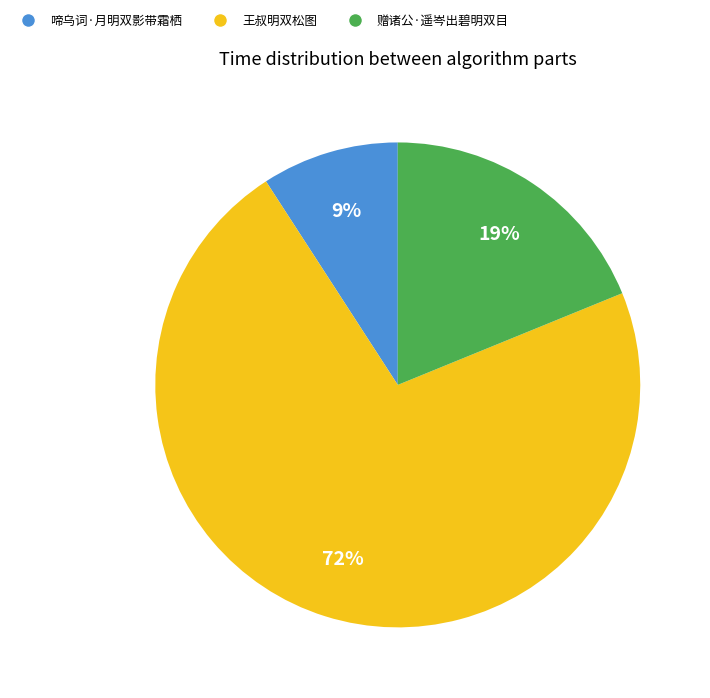

Which category has the biggest portion of the pie?

王叔明双松图